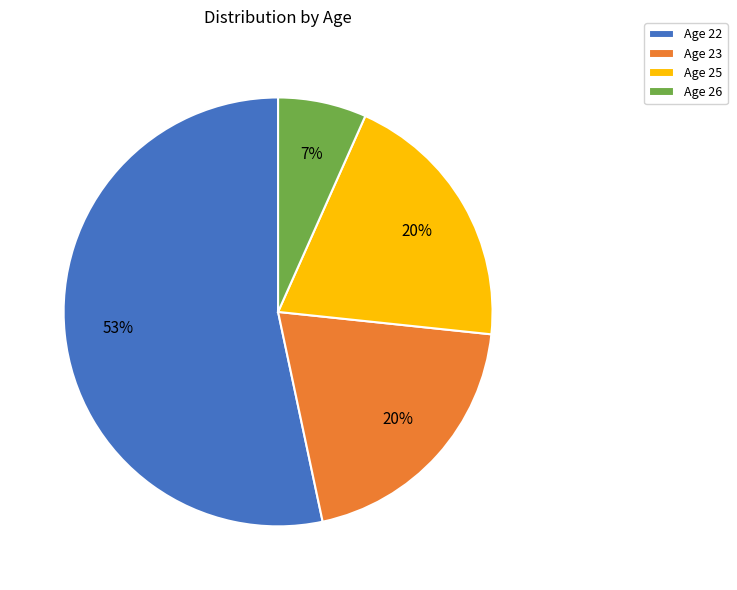

Which category accounts for the majority?

Age 22